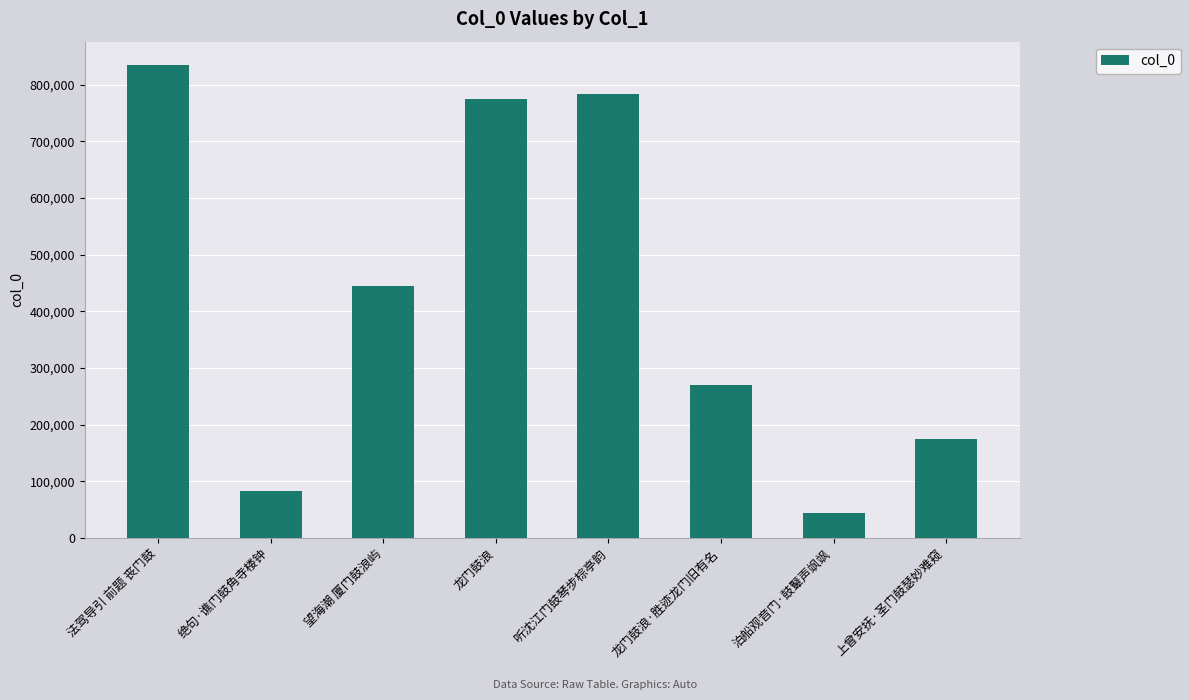

Between 听沈江门鼓琴步棕亭韵 and 龙门鼓浪, which is larger?

听沈江门鼓琴步棕亭韵